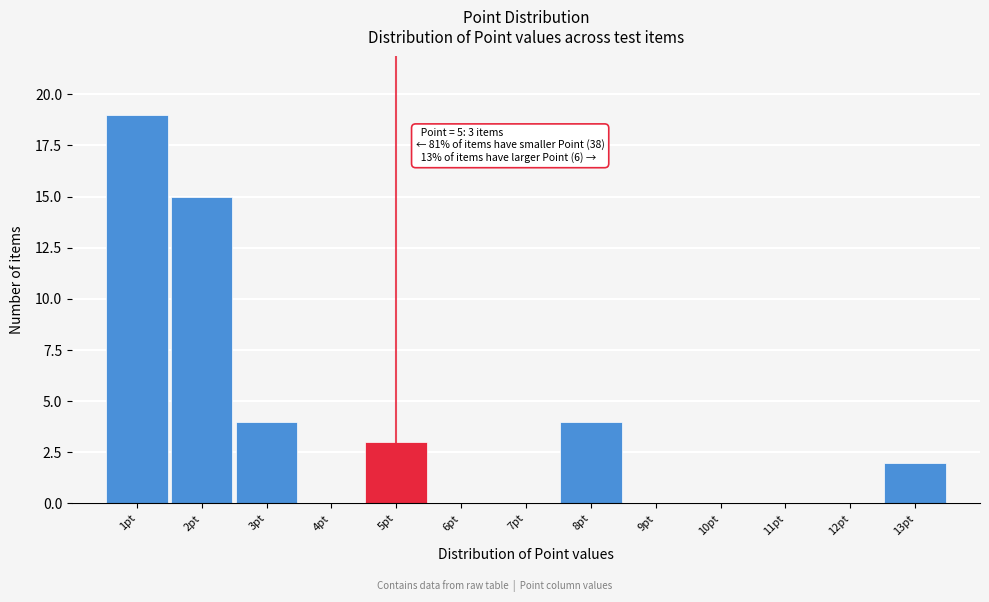

Reading right to left, what are all the values shown in this chart?

13pt=2	12pt=0	11pt=0	10pt=0	9pt=0	8pt=4	7pt=0	6pt=0	5pt=3	4pt=0	3pt=4	2pt=15	1pt=19